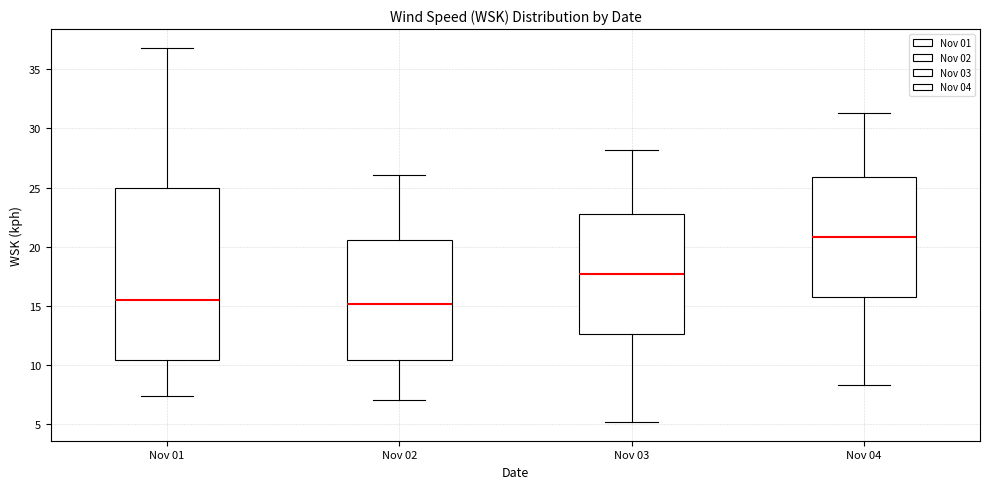

Reading left to right, transcribe this box plot: for each box, give where its median line is, the range the box spans, and where its two whiskers end, as read against the y-axis. The values are not printed on the chart, so give them approximately, as read against the axis.

Nov 01: median 15.5, box 10.5 to 25.0, whiskers 7.5 to 37.0
Nov 02: median 15.0, box 10.5 to 20.5, whiskers 7.0 to 26.0
Nov 03: median 17.5, box 12.5 to 23.0, whiskers 5.0 to 28.0
Nov 04: median 21.0, box 16.0 to 26.0, whiskers 8.5 to 31.5